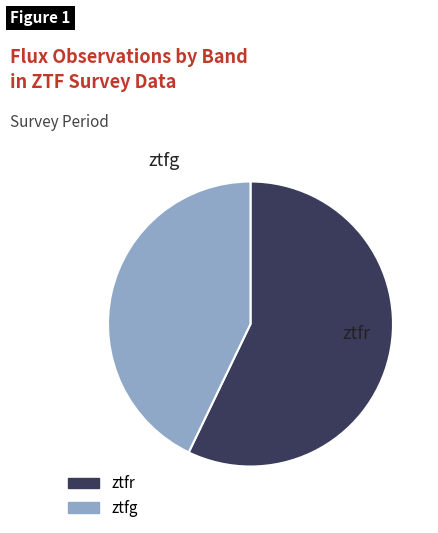

Rank the categories by value from lowest to highest.

ztfg, ztfr